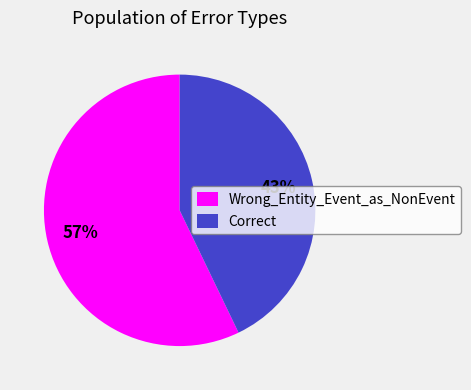

True or false: Wrong_Entity_Event_as_NonEvent accounts for 57% of the total.

True